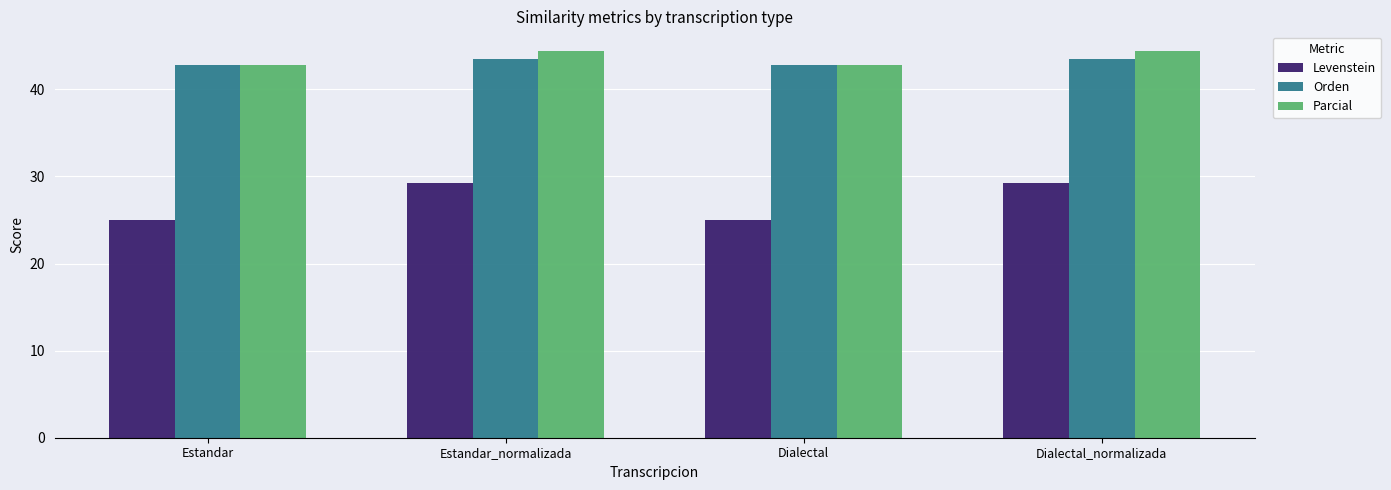

What is the difference between the second highest and second lowest values in the Levenstein series?

4.3